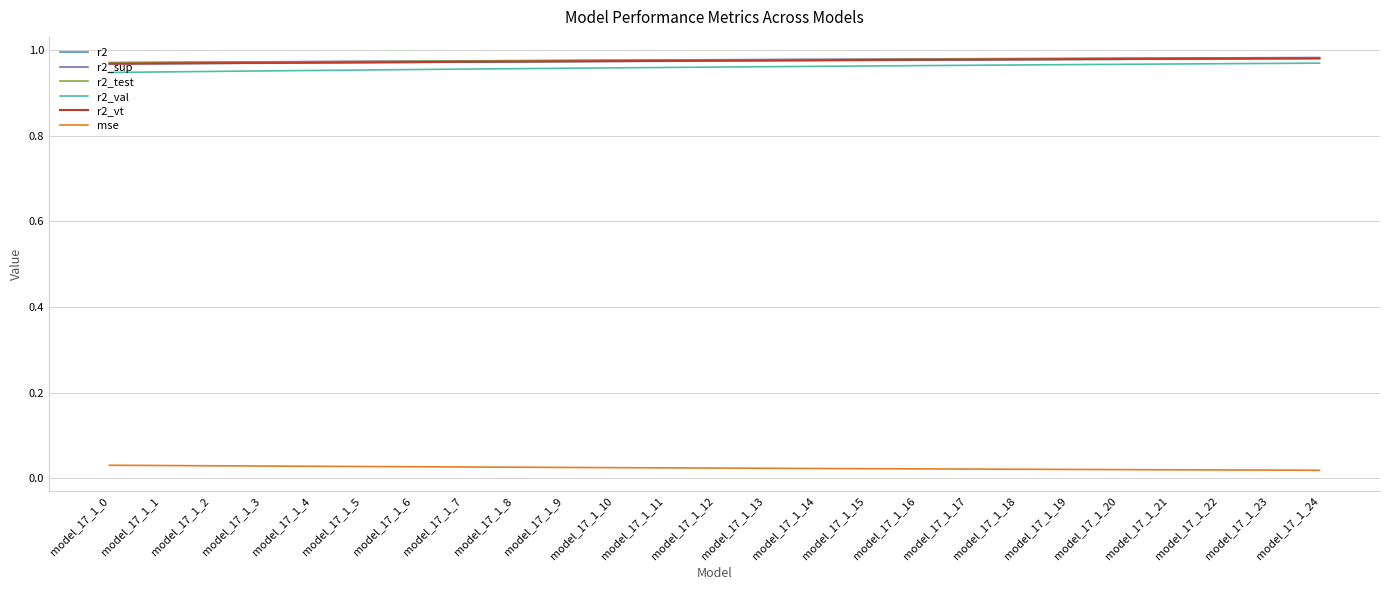

True or false: r2 and mse intersect in this chart.

False